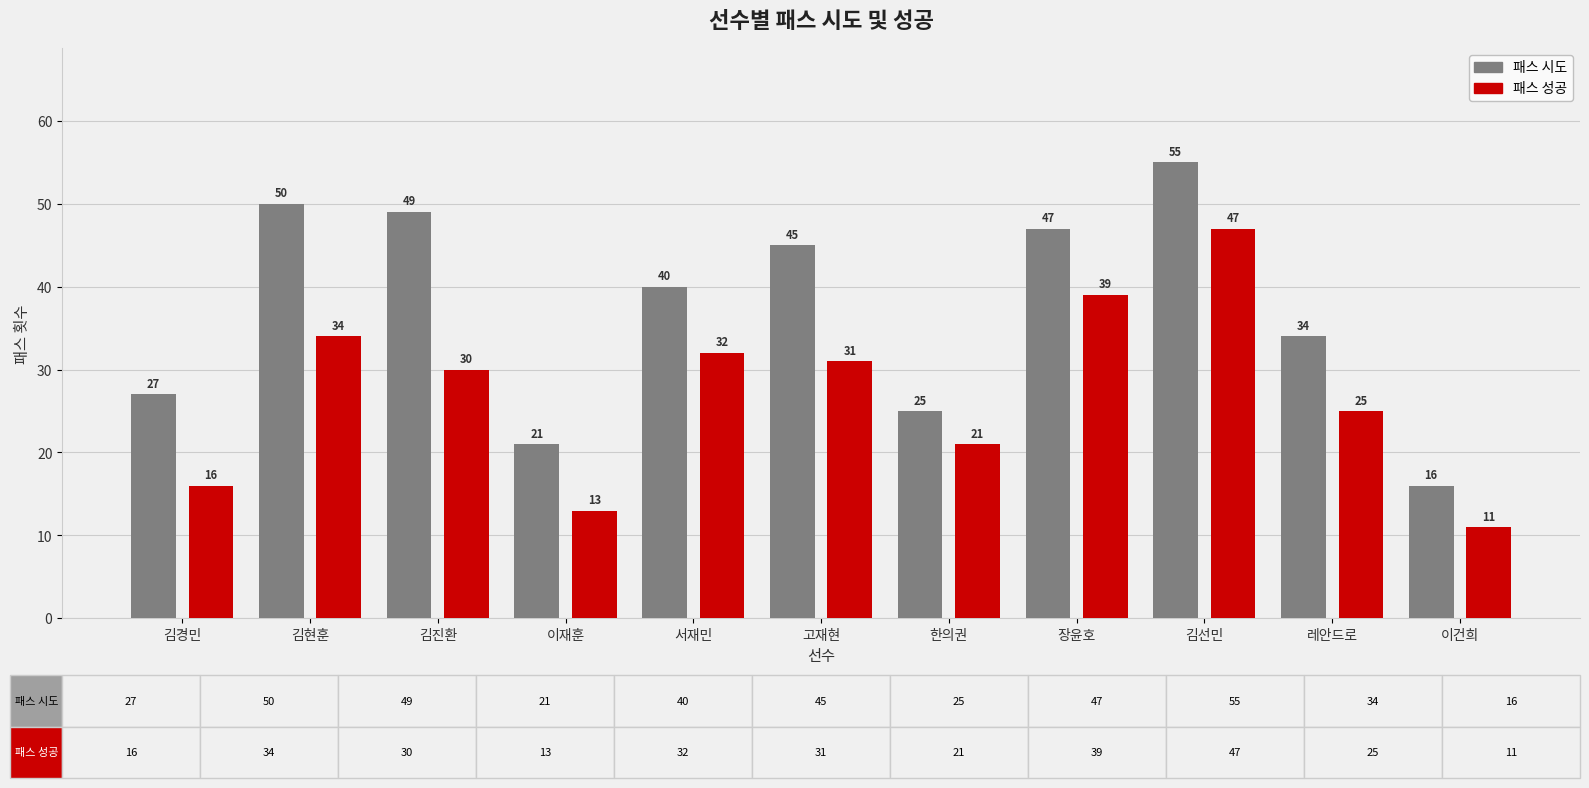

Rank the series by their average value, from lowest to highest.

패스 성공, 패스 시도